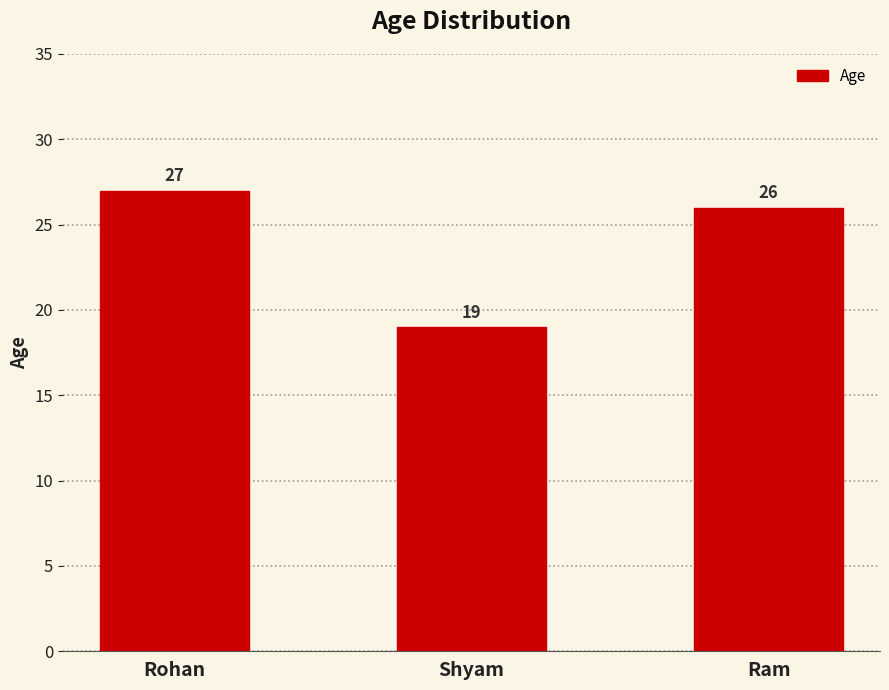

What is the ratio of the value at Rohan to the value at Ram?

1.0